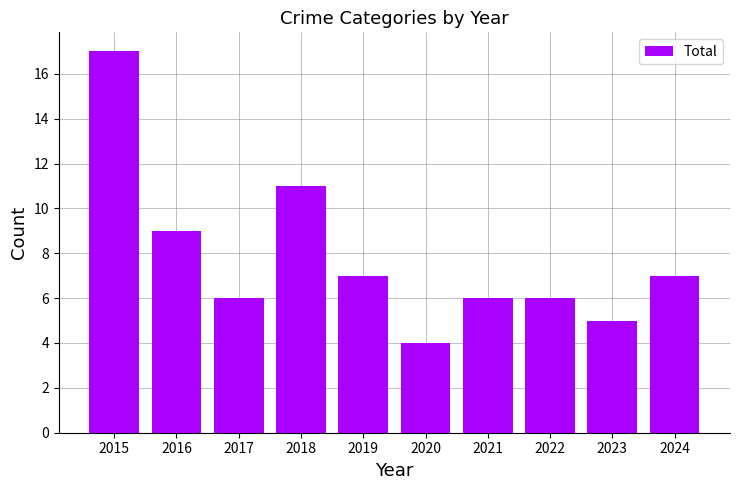

What is the smallest value displayed?

4